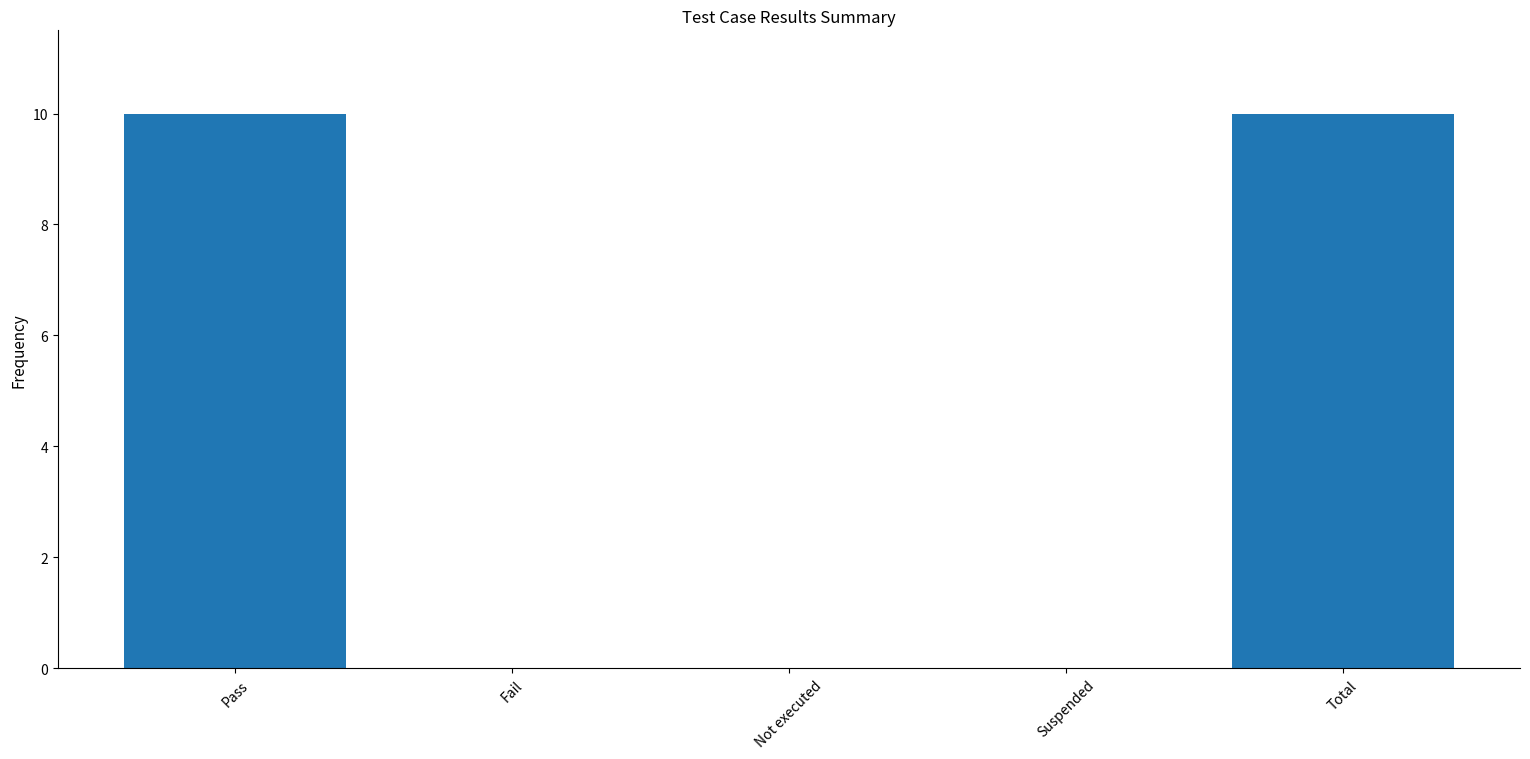

What is the greatest value displayed?

10